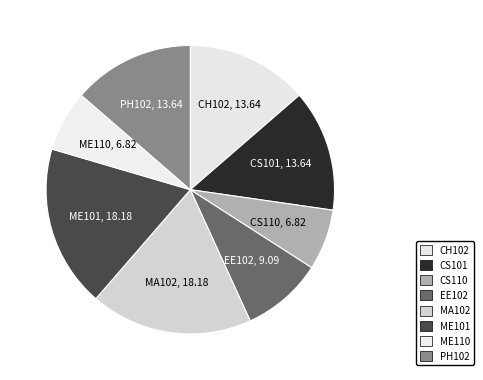

Is the sum of ME110 and CH102 greater than half?

No